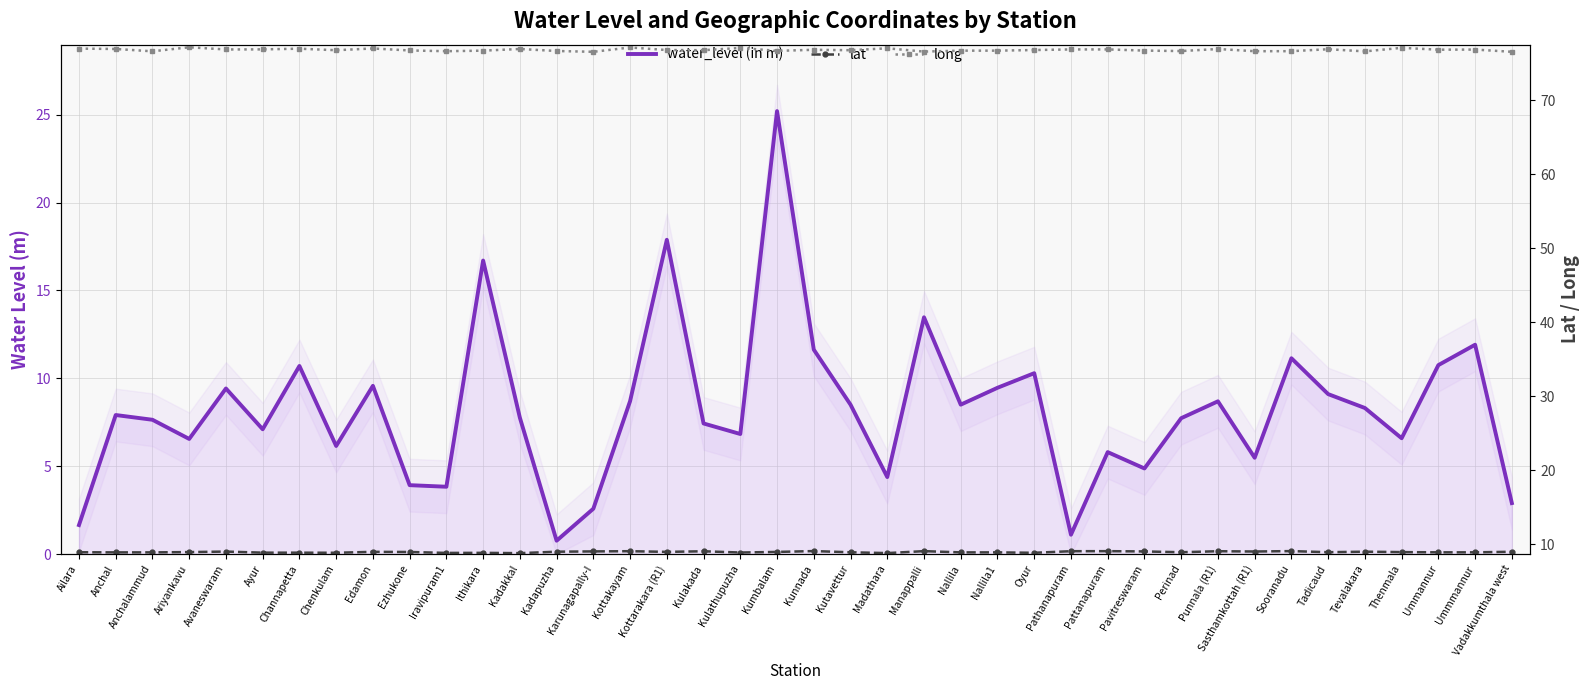

Rank the series by their maximum value, from highest to lowest.

long, water_level (in m), lat